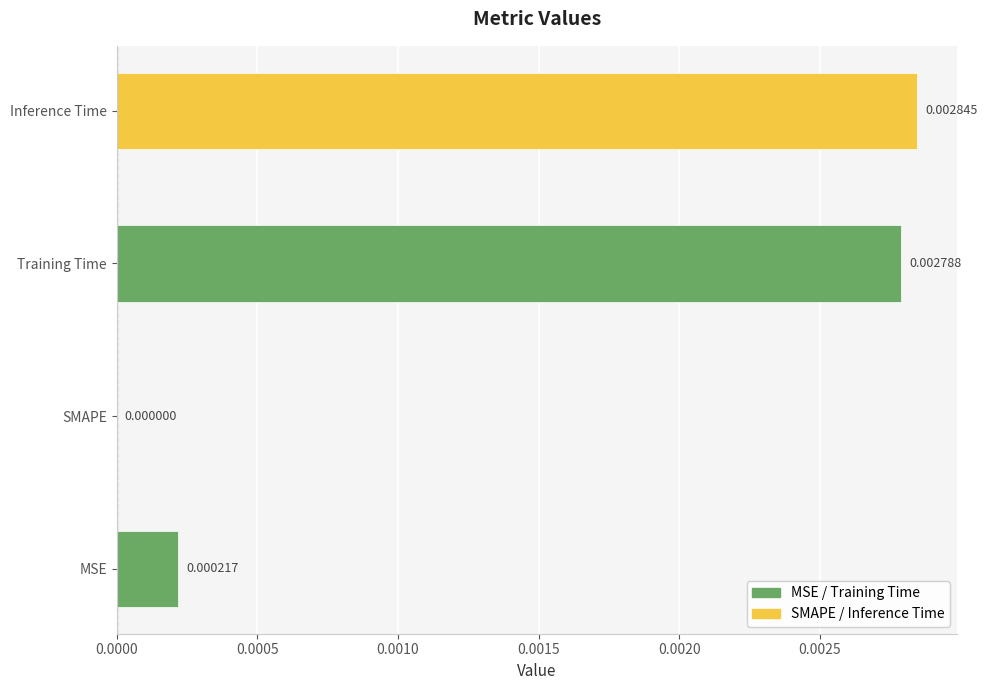

At which label is the value closest to 0?

SMAPE